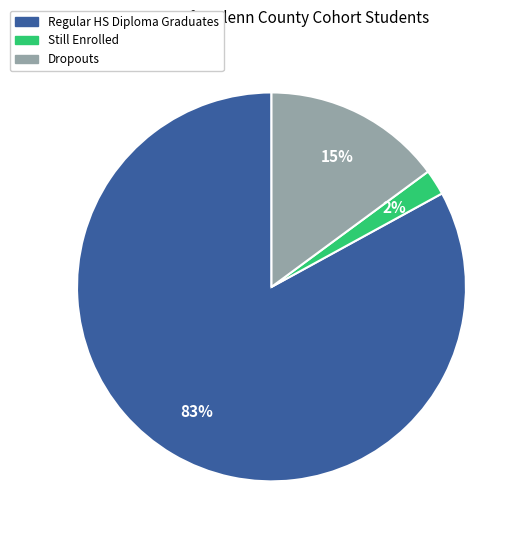

Is there any slice that represents more than half of the pie?

Yes